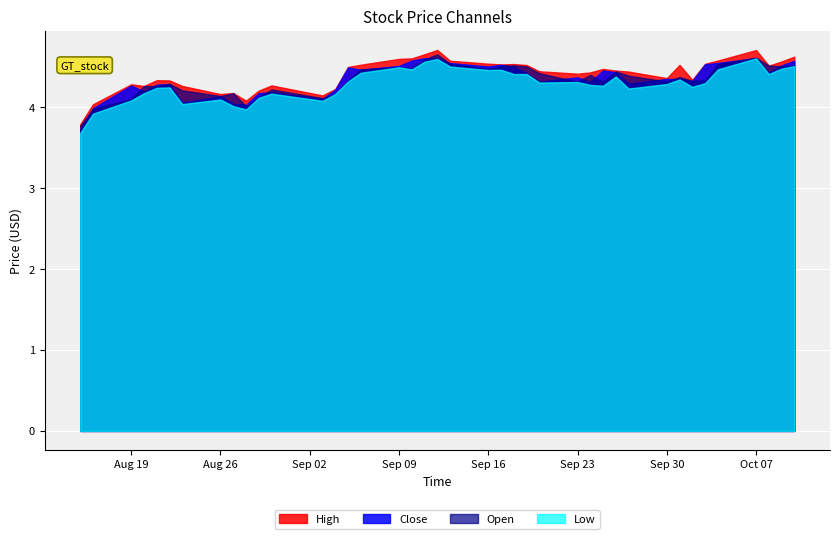

The Low series shows 4.3 at 27. True or false?

True